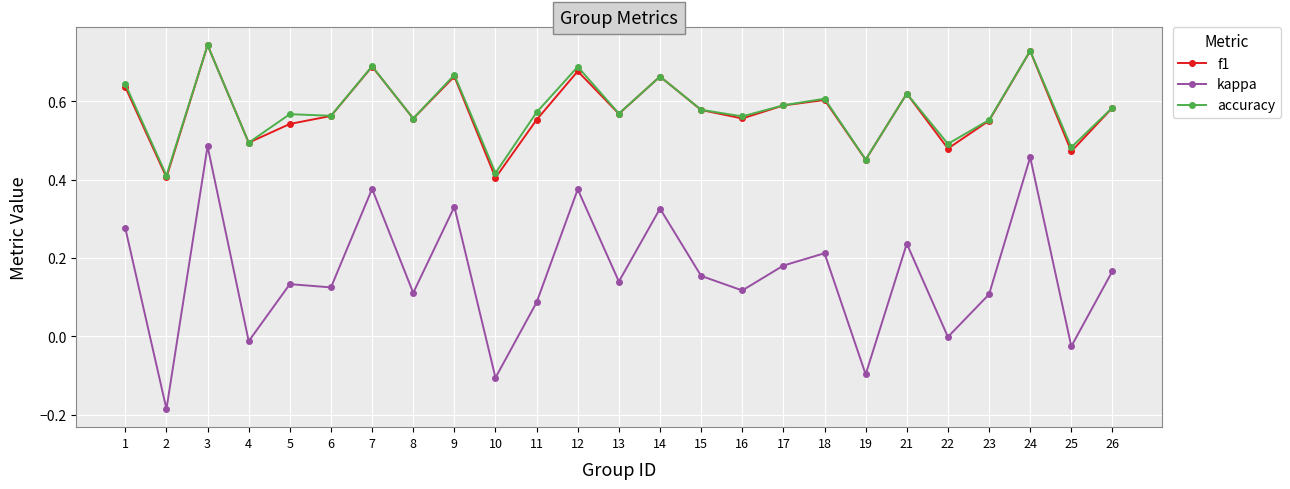

The value of accuracy at 15 is 0.8. True or false?

False